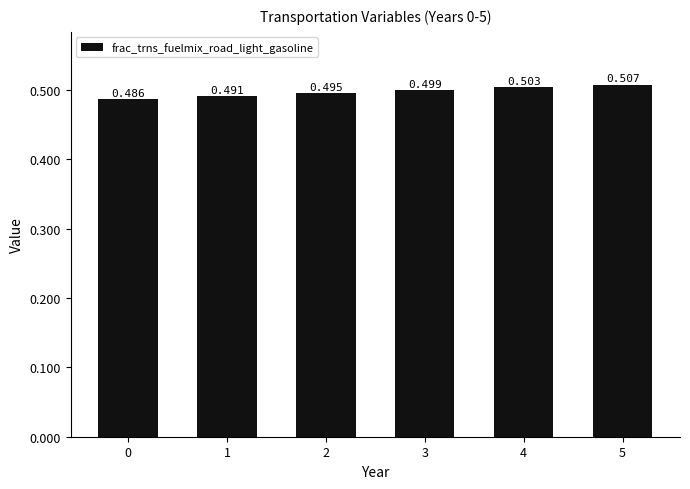

What is the sum of the values at 2 and 5?

1.0